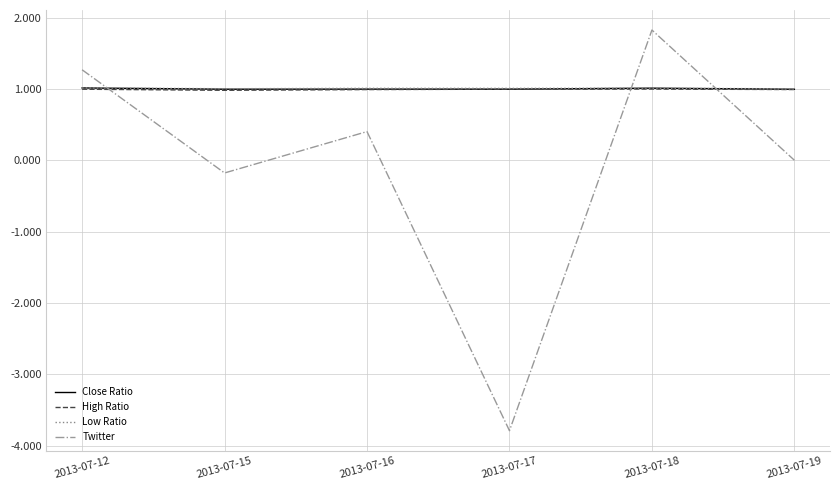

How many times do Twitter and High Ratio cross each other?

3